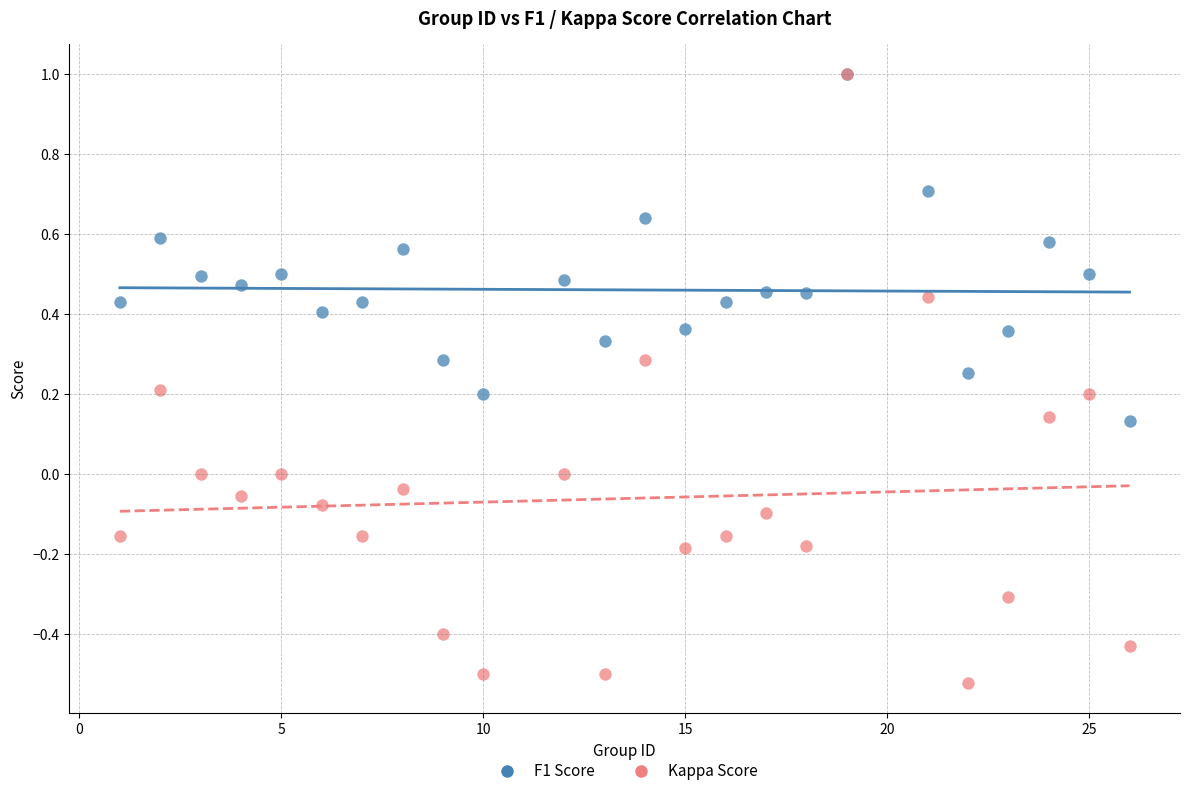

What are all the series names shown in the legend?

F1 Score, Kappa Score